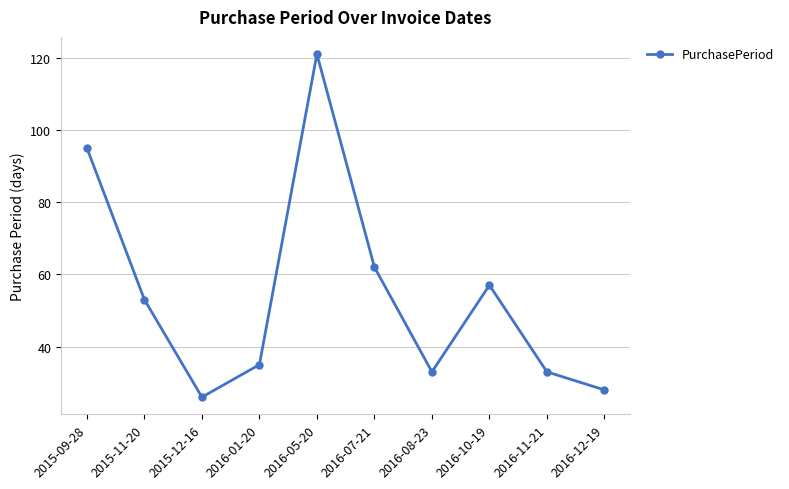

What is the difference between the maximum and second lowest values?

93